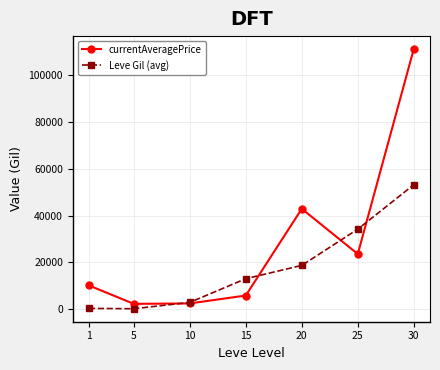

Where is the first local maximum for currentAveragePrice?

20